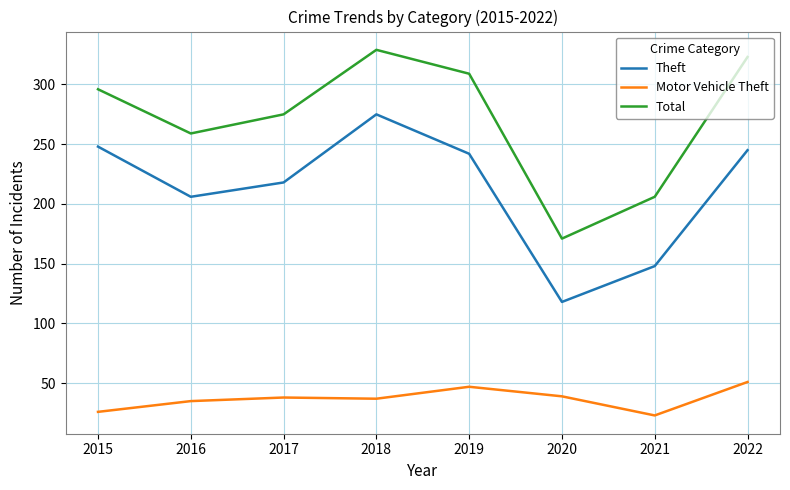

Which series has the largest total across all categories?

Total